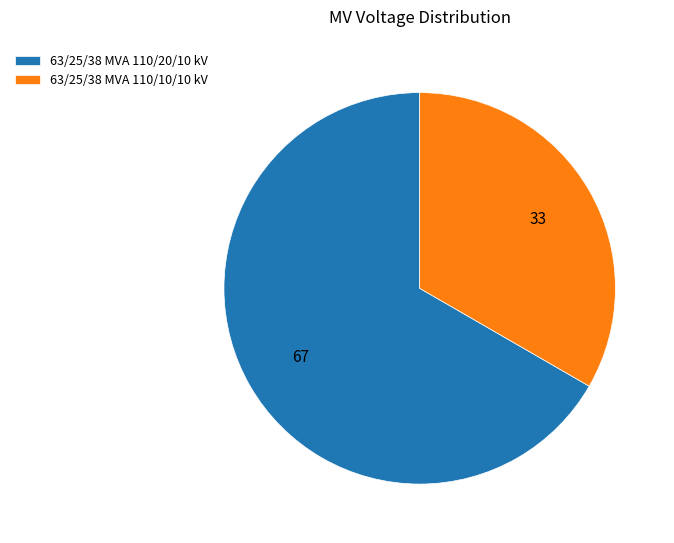

Does 63/25/38 MVA 110/10/10 kV account for over 50% of the chart?

No